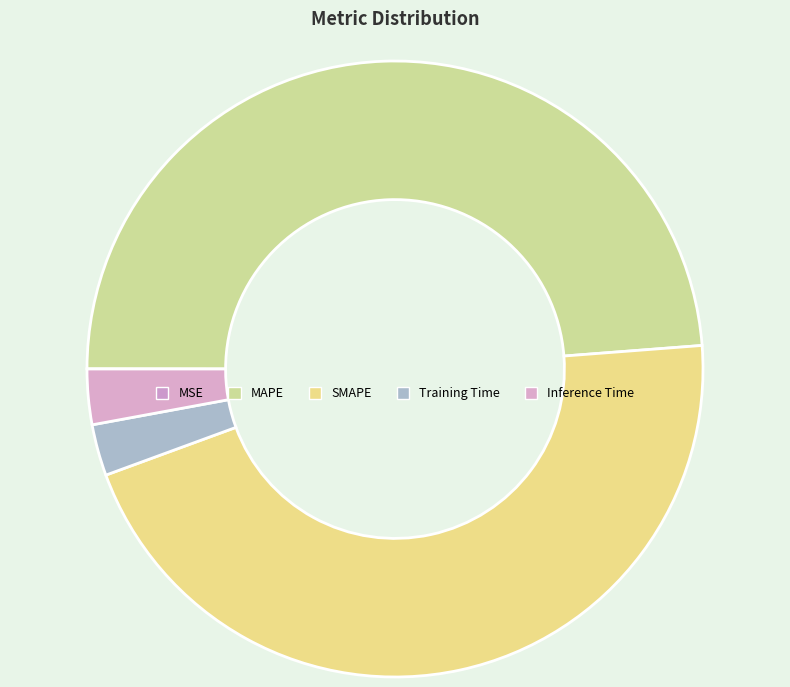

To the nearest percent, what portion does Inference Time represent?

3%